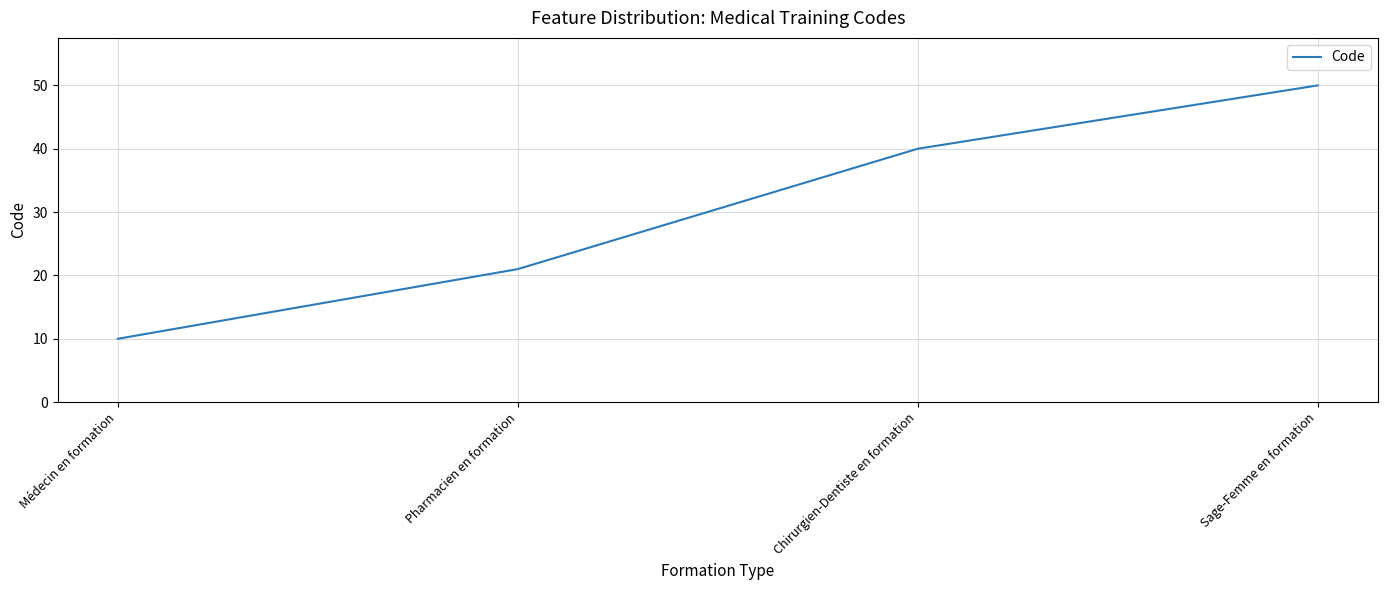

What is the minimum value shown in the chart?

10